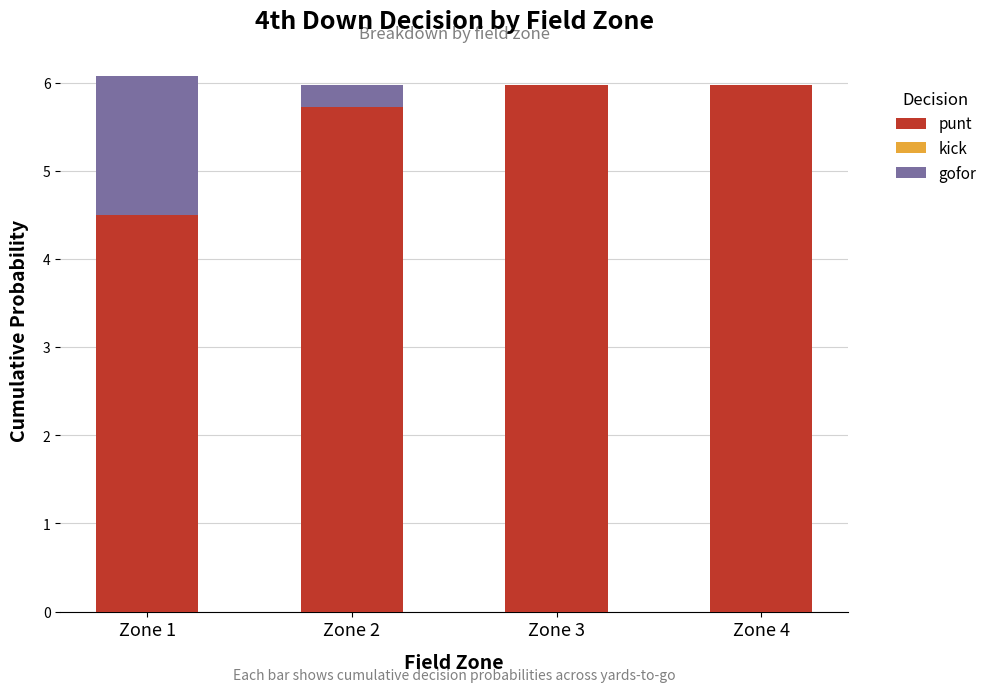

What is the highest value of the punt series?

6.0